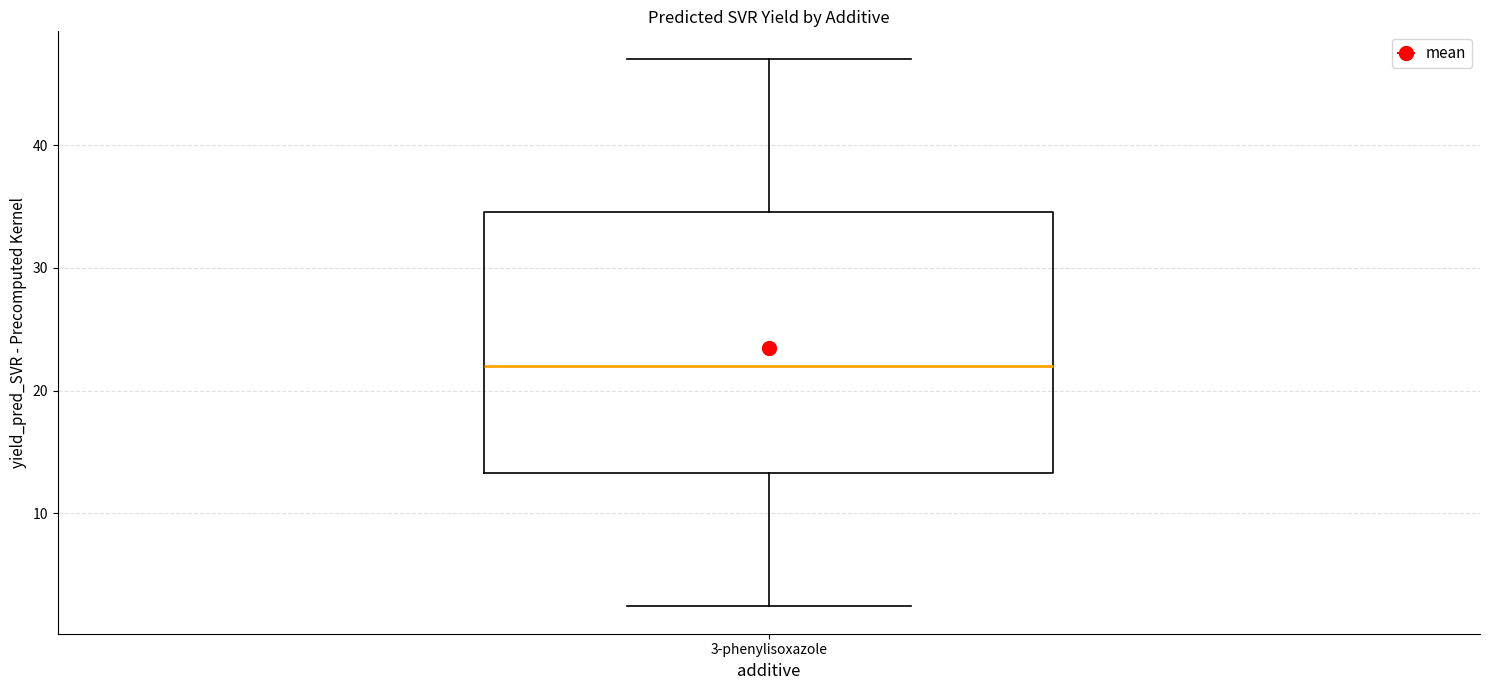

Where does the lower whisker of the box for 3-phenylisoxazole end on the y-axis? The values are not printed on the chart, so give them approximately, as read against the axis.

2